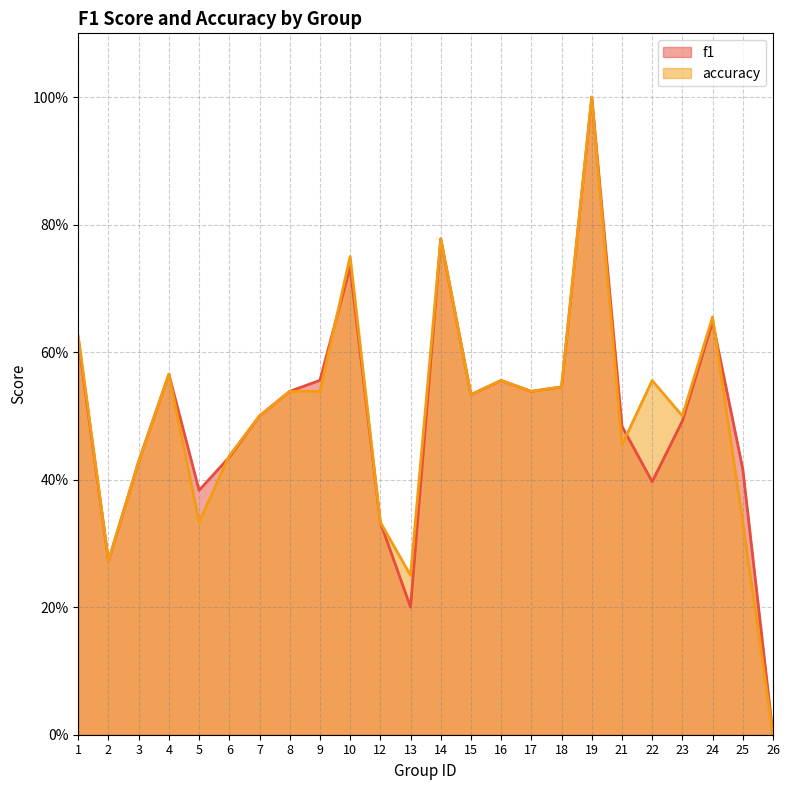

How many f1 values are between 0 and 1?

24